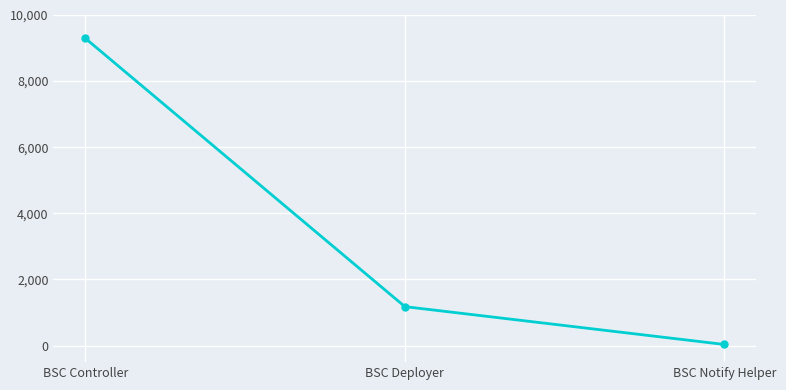

How many series are shown in this chart?

1